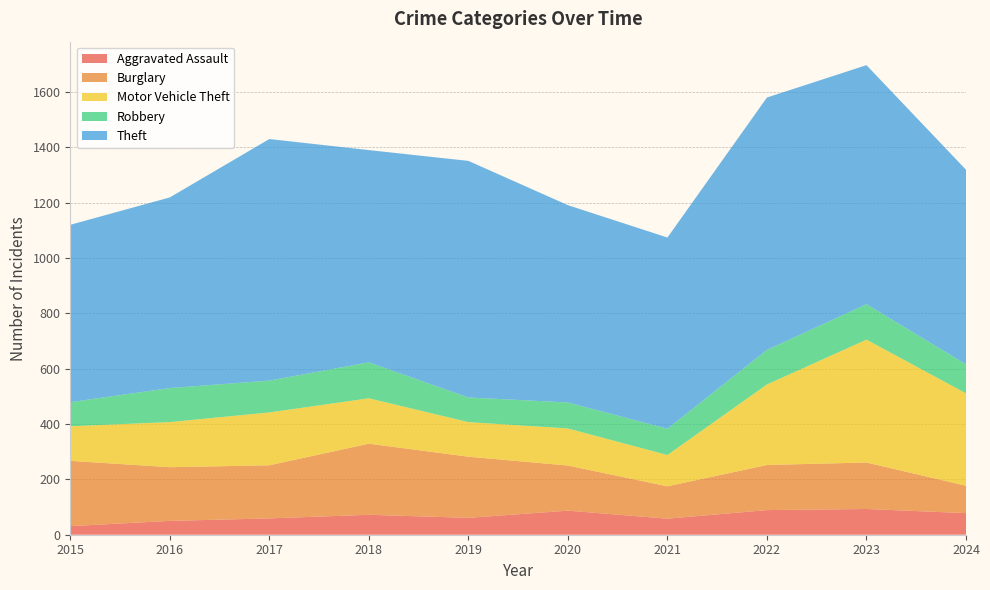

Reading left to right, what are all the values shown in this chart?

Aggravated Assault: 2015=31	2016=50	2017=59	2018=72	2019=61	2020=87	2021=58	2022=89	2023=93	2024=78
Burglary: 2015=236	2016=194	2017=192	2018=257	2019=221	2020=163	2021=117	2022=163	2023=168	2024=99
Motor Vehicle Theft: 2015=125	2016=163	2017=191	2018=164	2019=125	2020=134	2021=113	2022=291	2023=444	2024=334
Robbery: 2015=87	2016=123	2017=115	2018=130	2019=89	2020=94	2021=95	2022=125	2023=128	2024=105
Theft: 2015=641	2016=689	2017=873	2018=767	2019=855	2020=713	2021=691	2022=912	2023=864	2024=703